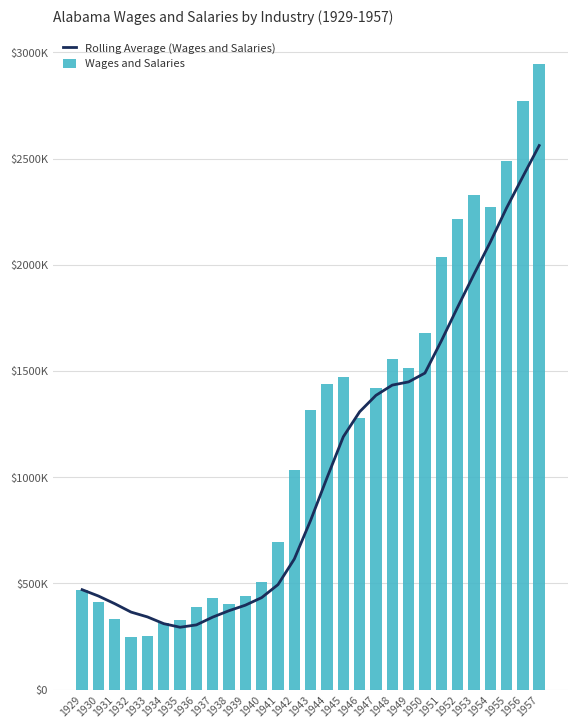

At which label is Wages and Salaries closest to 1596347?

1948